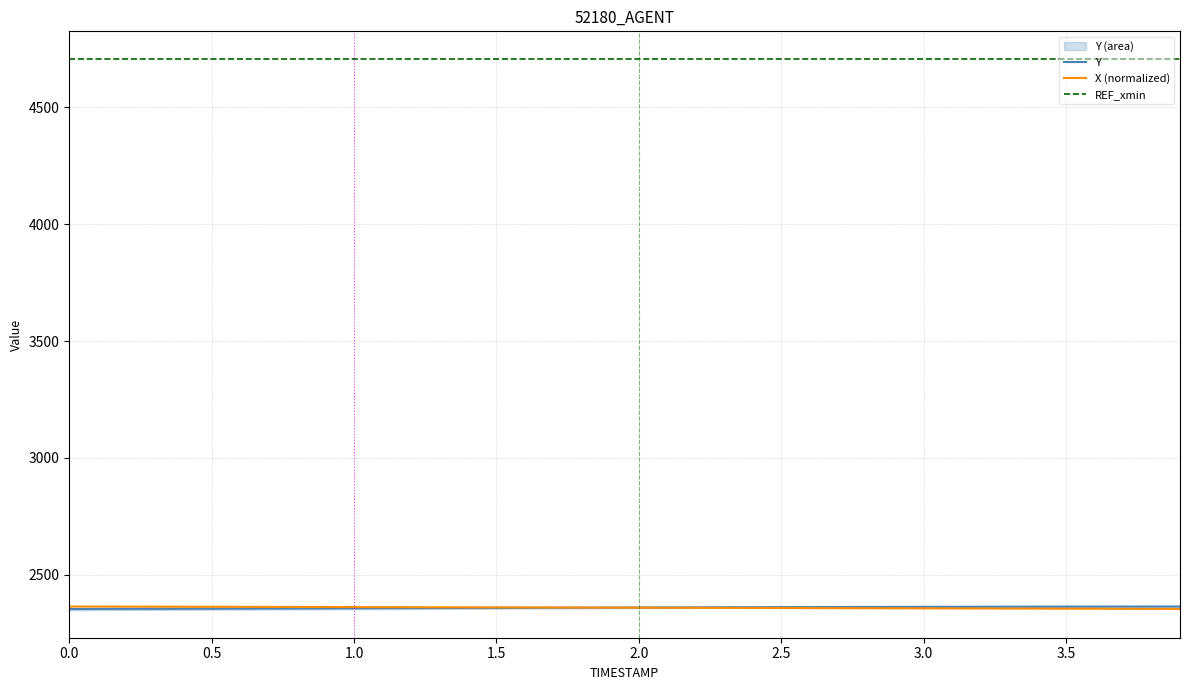

At how many categories does at least one series exceed 4640?

9